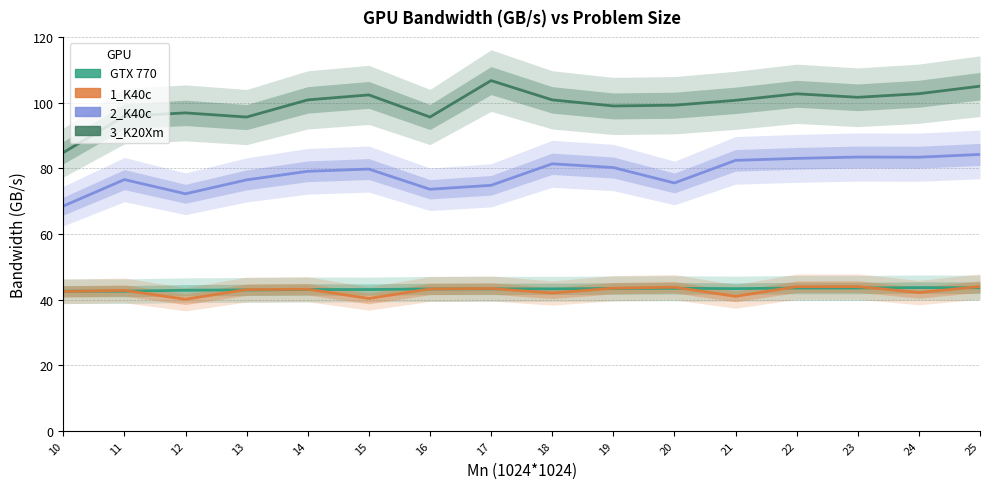

Rank the series by their maximum value, from lowest to highest.

GTX 770, 1_K40c, 2_K40c, 3_K20Xm